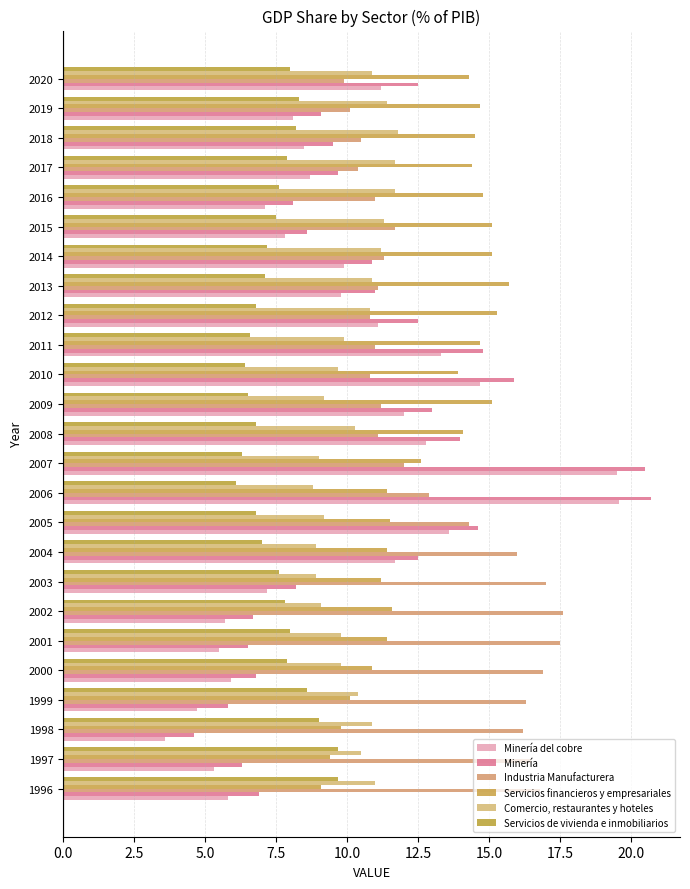

At how many categories does at least one series exceed 3?

25